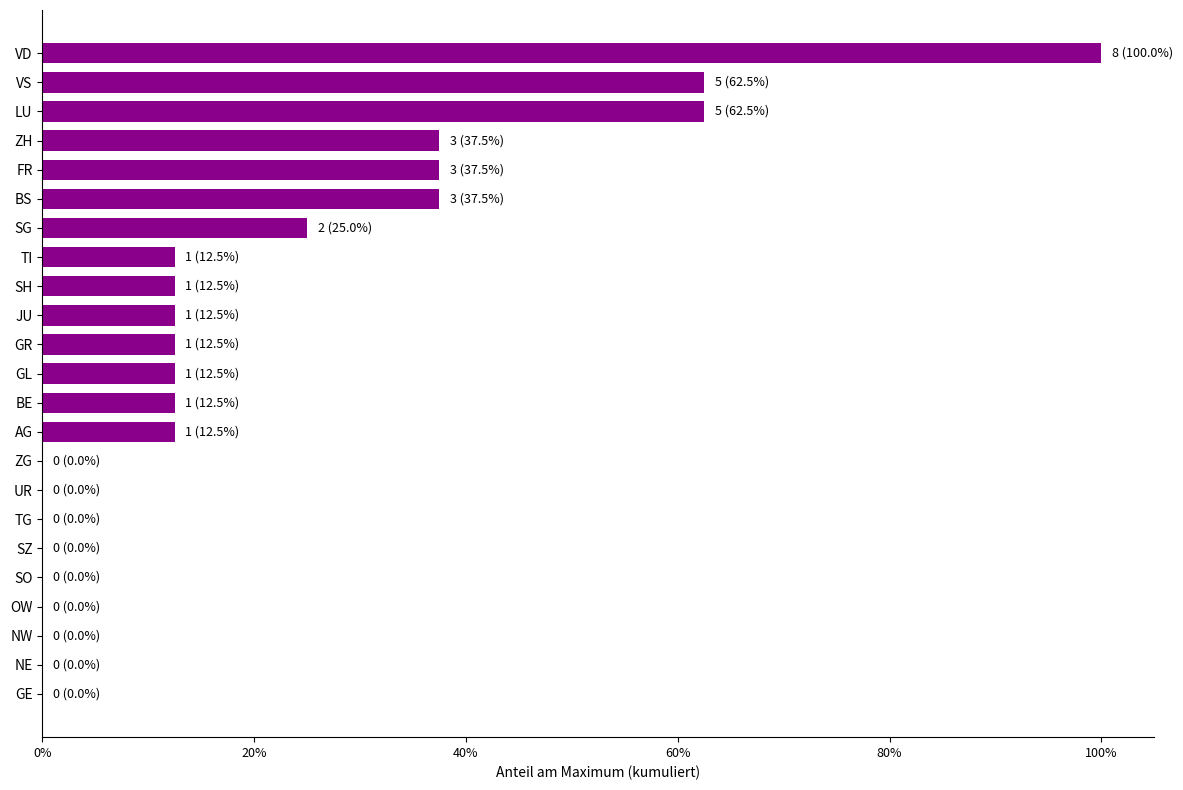

Are the bars horizontal?

Yes